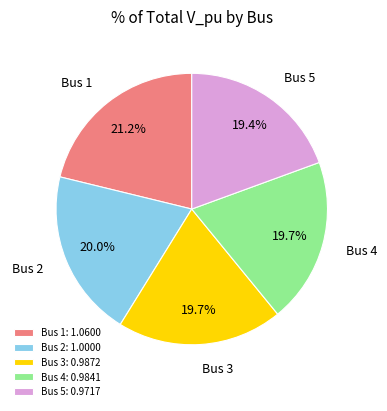

Does Bus 2 account for over 50% of the chart?

No